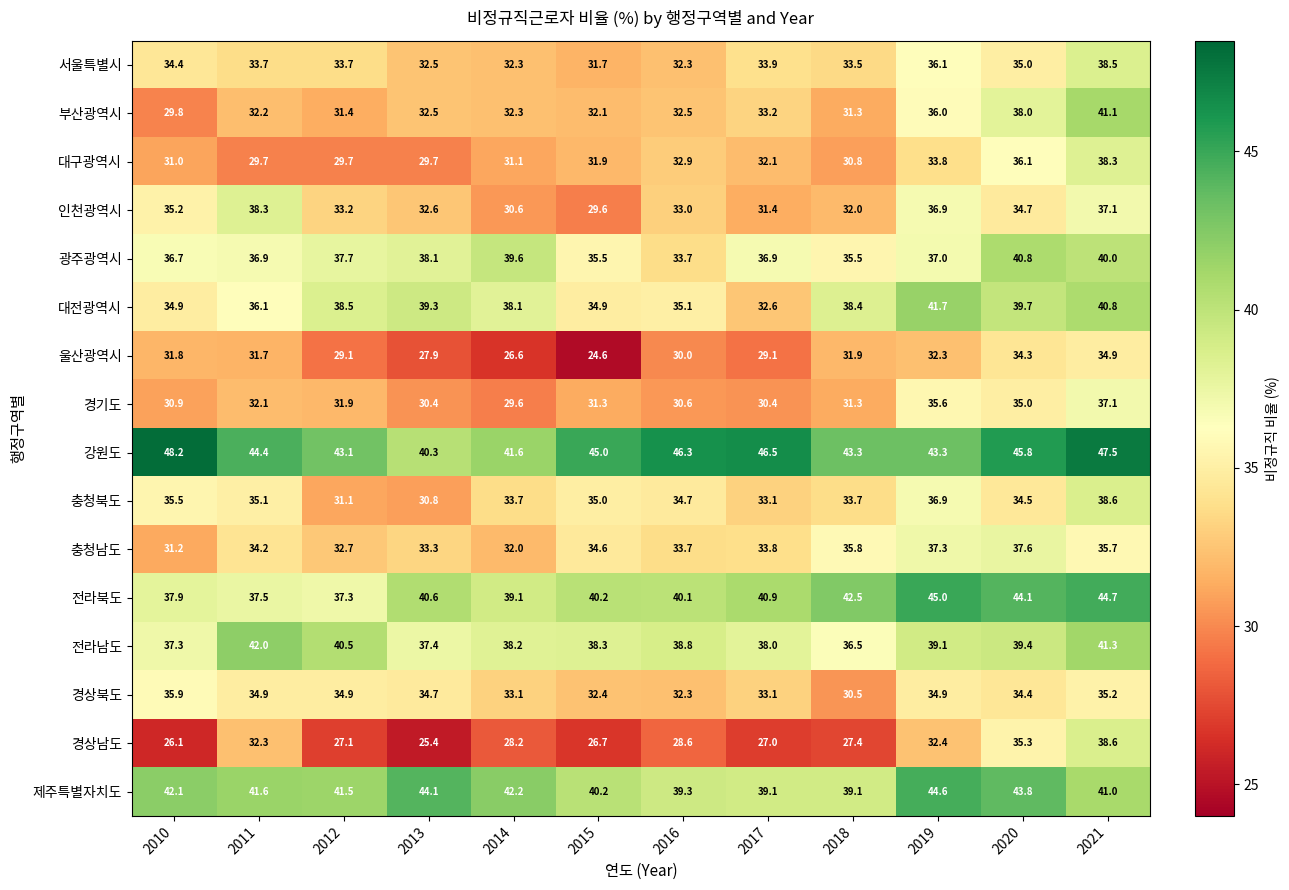

The 강원도 series shows 43.3 at 2018. True or false?

True